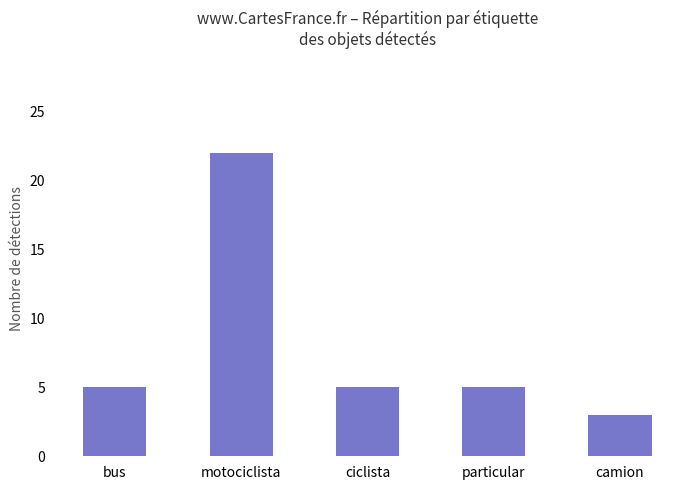

How many distinct data groups are displayed?

1